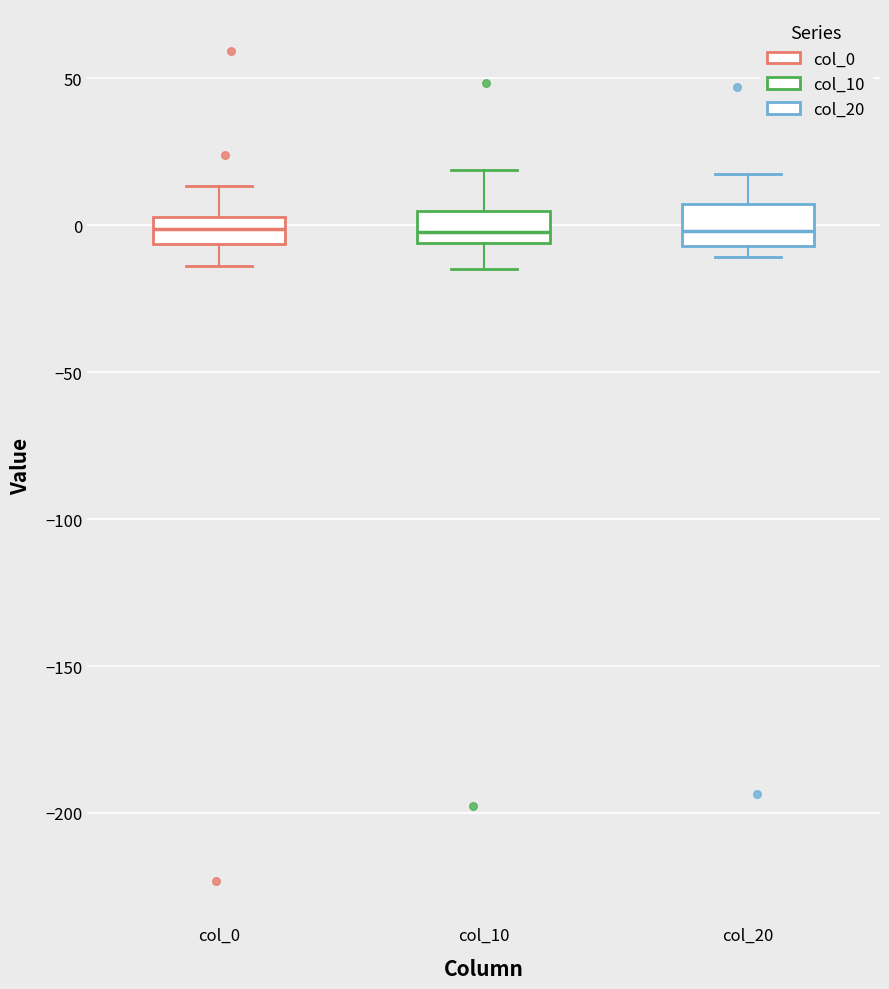

Reading left to right, transcribe this box plot: for each box, give where its median line is, the range the box spans, and where its two whiskers end, as read against the y-axis. The values are not printed on the chart, so give them approximately, as read against the axis.

col_0: median 0, box -5 to 5, whiskers -15 to 15
col_10: median 0, box -5 to 5, whiskers -15 to 20
col_20: median 0, box -5 to 5, whiskers -10 to 15